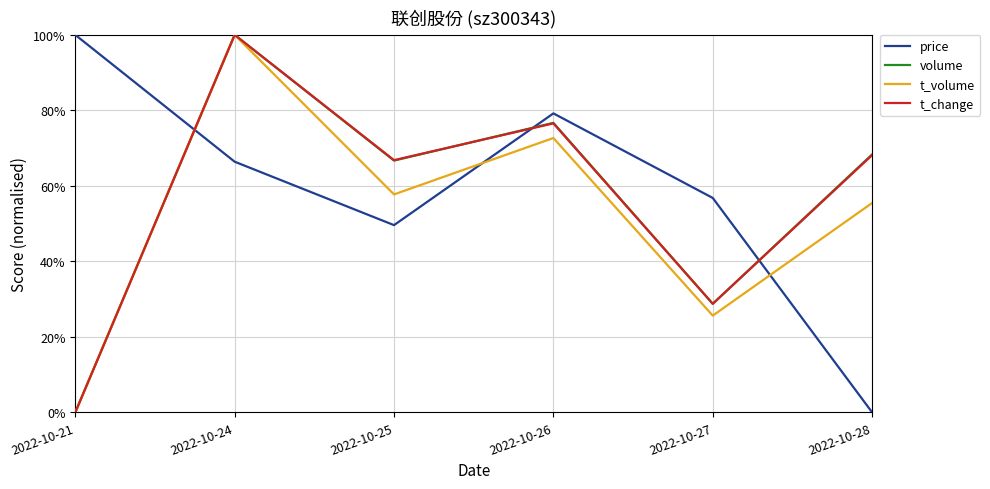

Which category has the highest value in the t_volume series?

2022-10-24